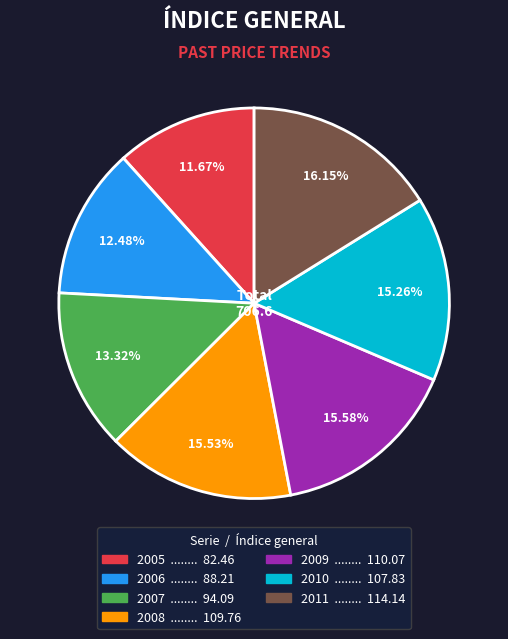

Approximately how many times larger is the value at 2005 compared to 2007?

0.9